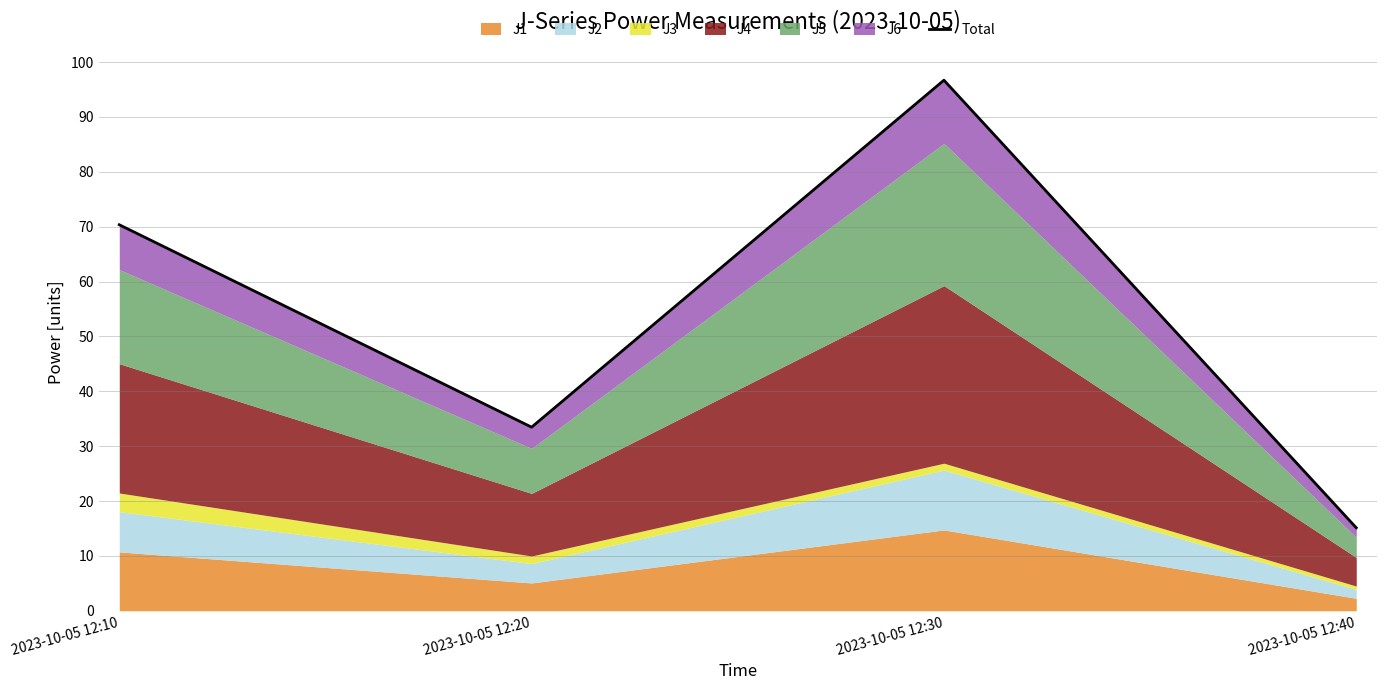

List the labels in order of value, smallest first.

2023-10-05 12:40, 2023-10-05 12:20, 2023-10-05 12:10, 2023-10-05 12:30